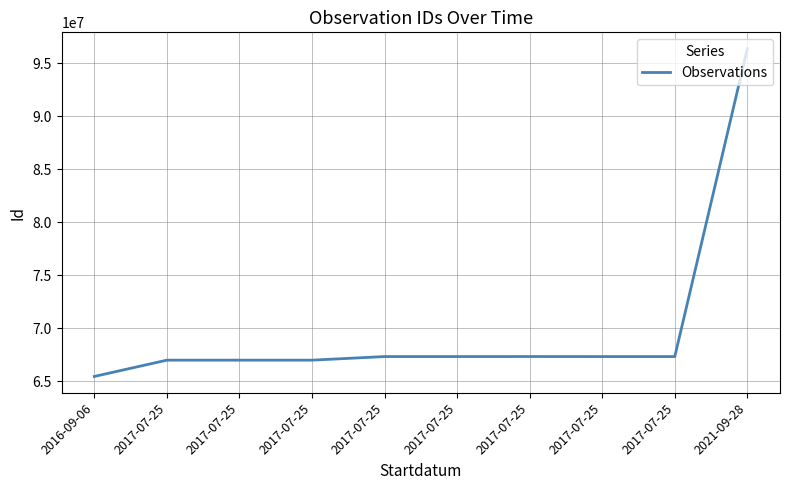

The chart shows a value of 67306267 at 2017-07-25. True or false?

True